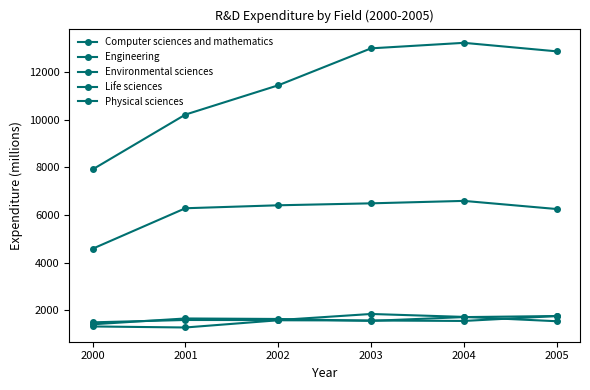

How many lines are shown in the chart?

5